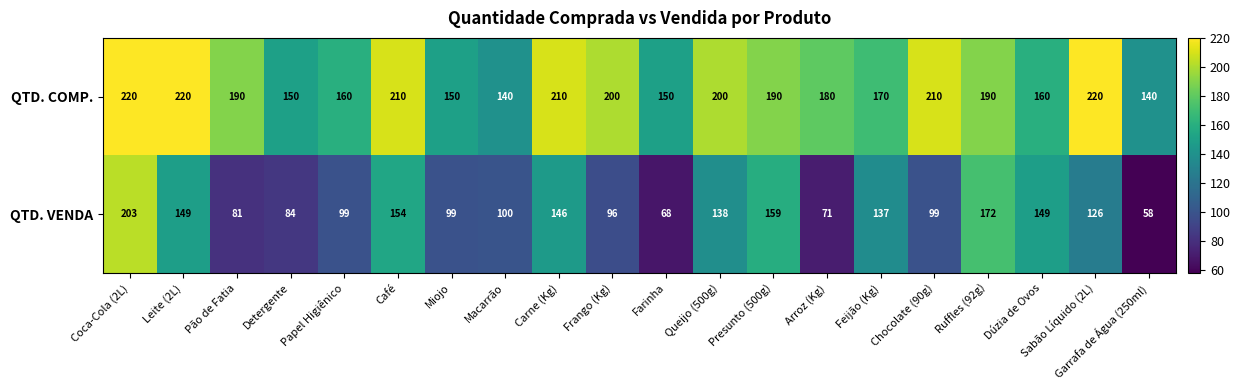

What is the difference between the highest and lowest values at Papel Higiênico?

61